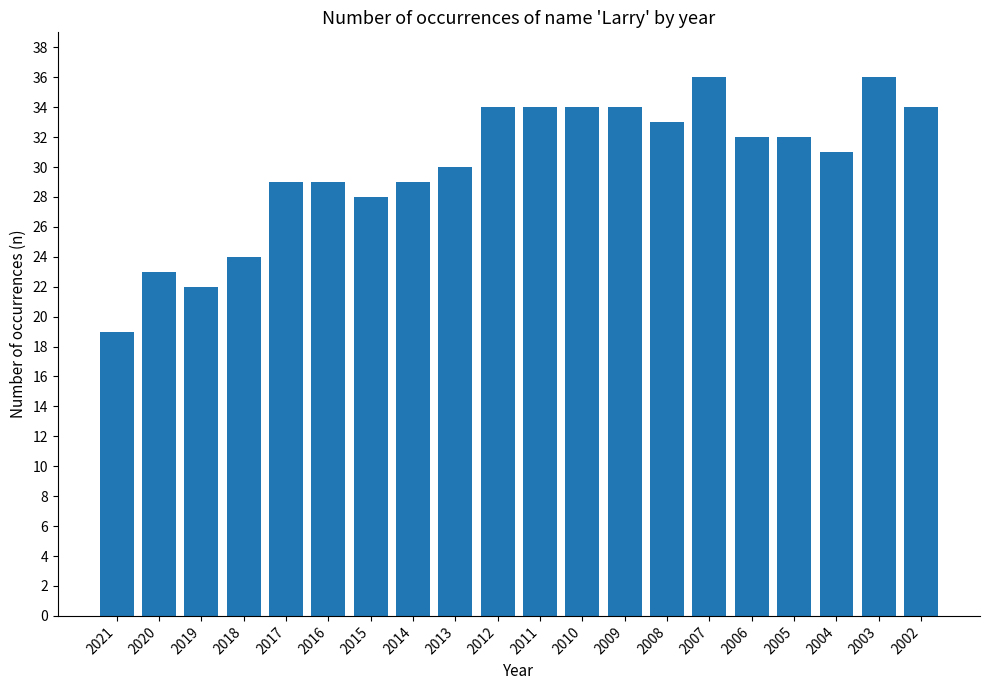

Where is the data nearest to the value 27?

2015